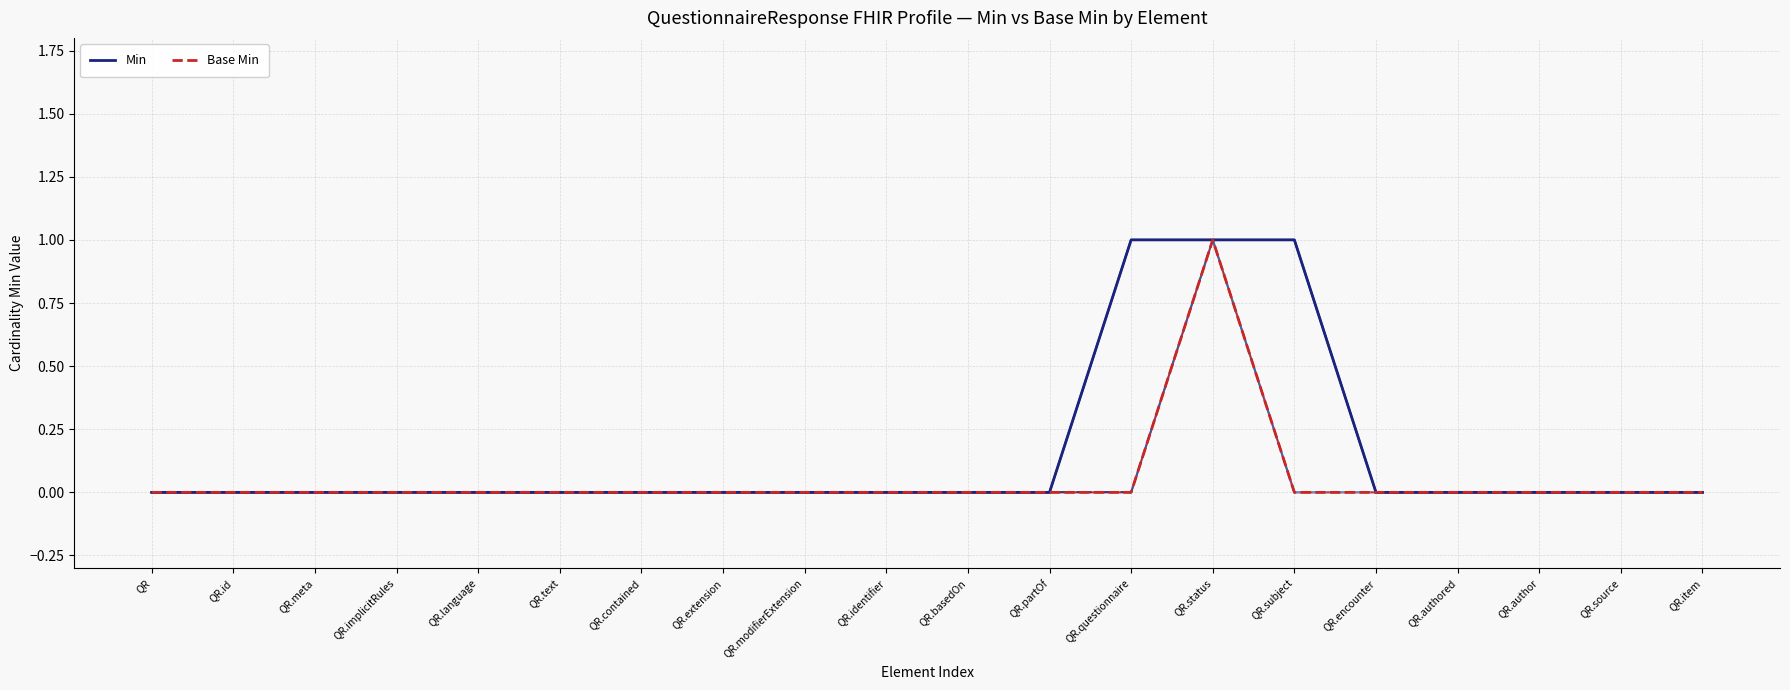

Is it true that QuestionnaireResponse (root) equals 0 at 0?

True